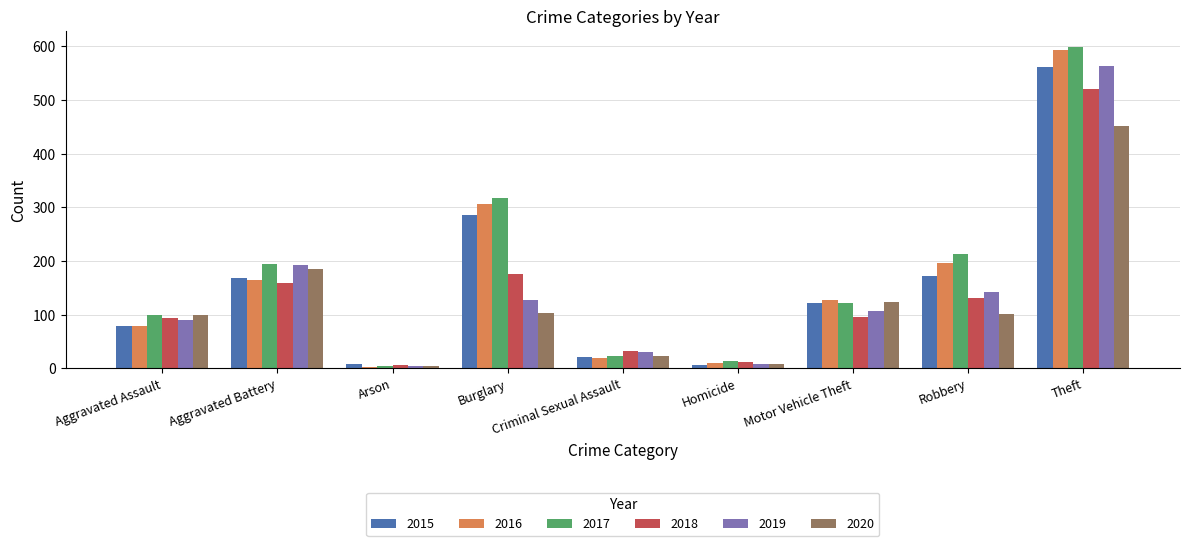

What position from the right is Aggravated Battery?

8